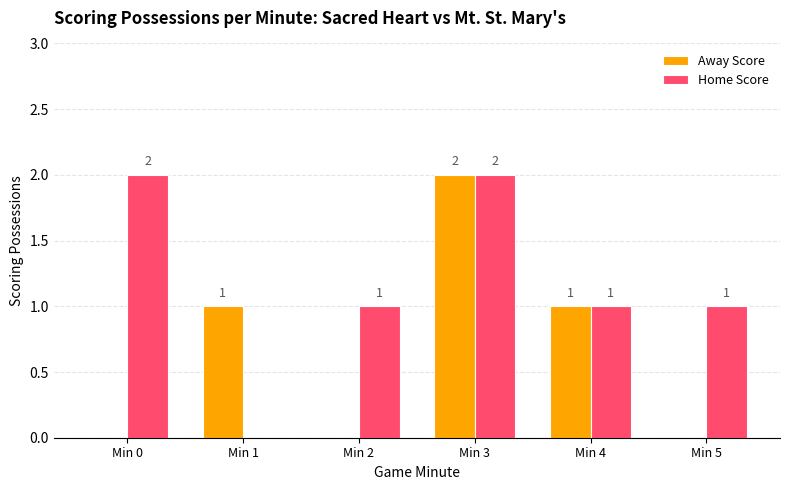

Between Min 2 and Min 3, which series saw the biggest shift?

Away Score